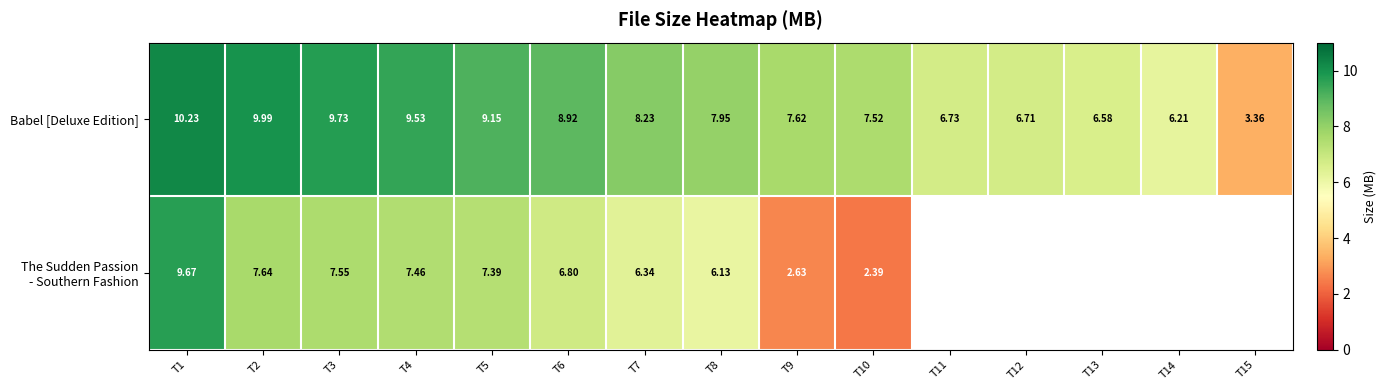

Between T4 and T5, which series saw the biggest shift?

Babel [Deluxe Edition]